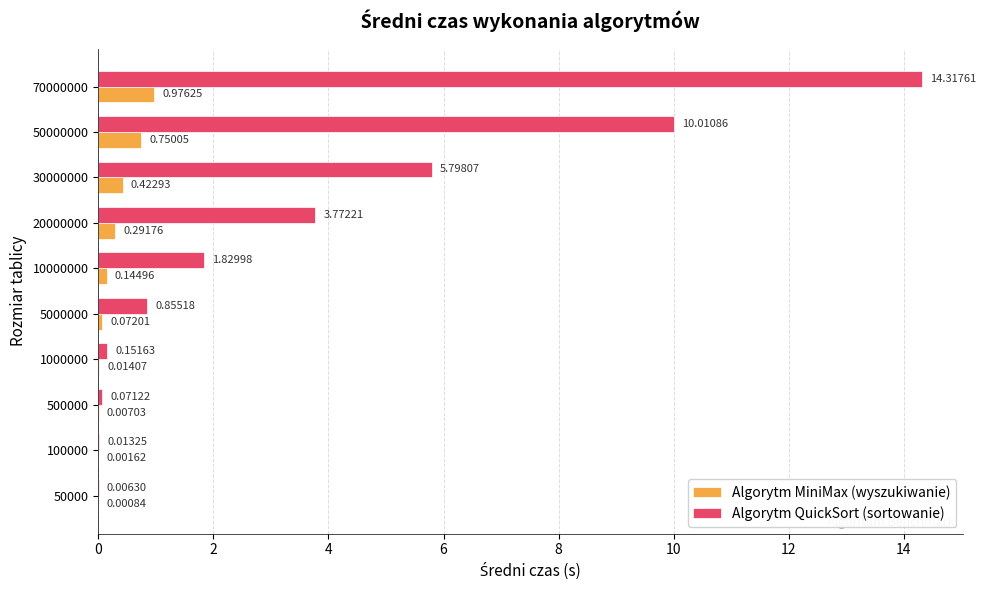

Which series changed the most between 50000 and 10000000?

Algorytm QuickSort (sortowanie)